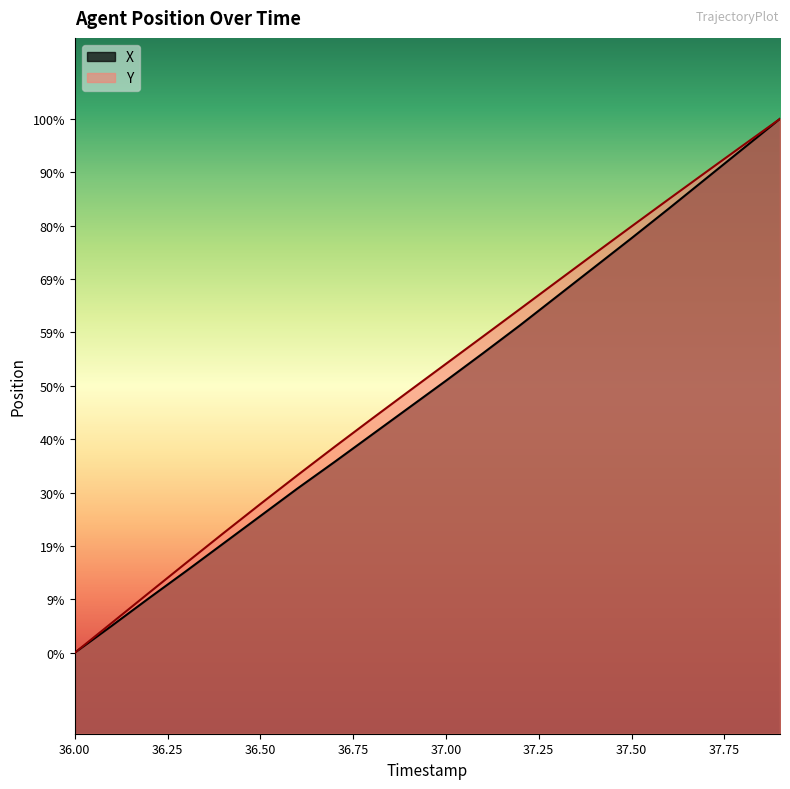

True or false: Y and X cross at least once.

False